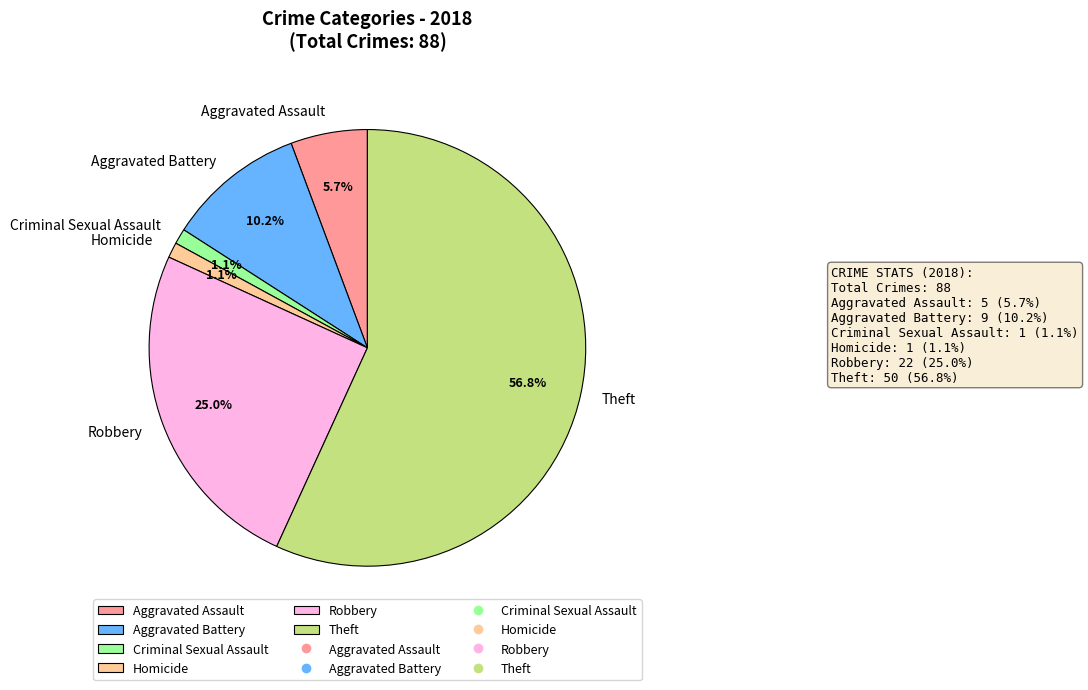

Is Theft the majority of the pie?

Yes